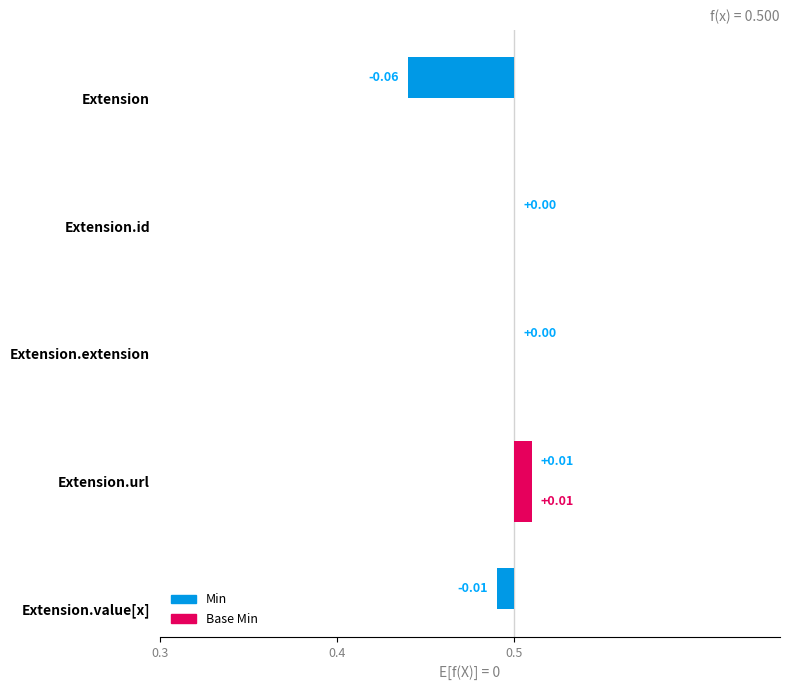

The value of Base Min at Extension is 1. True or false?

False